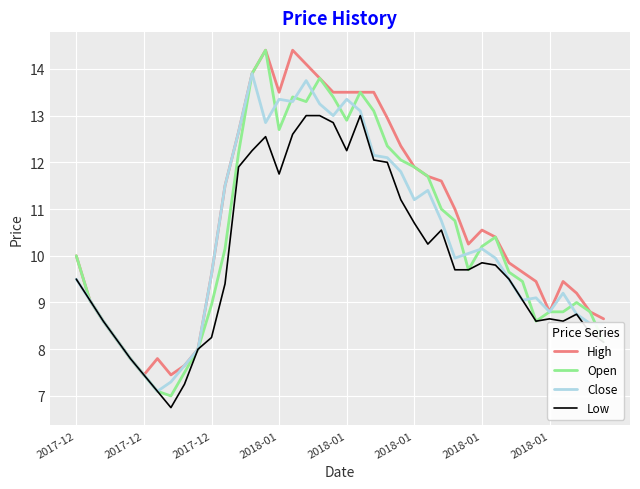

What is the lowest value of the Low series?

6.8